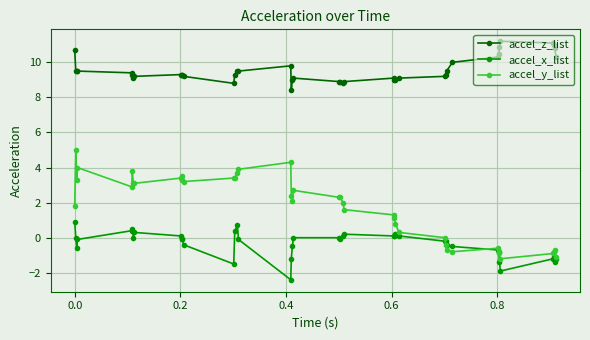

Which series has the largest total across all categories?

accel_z_list